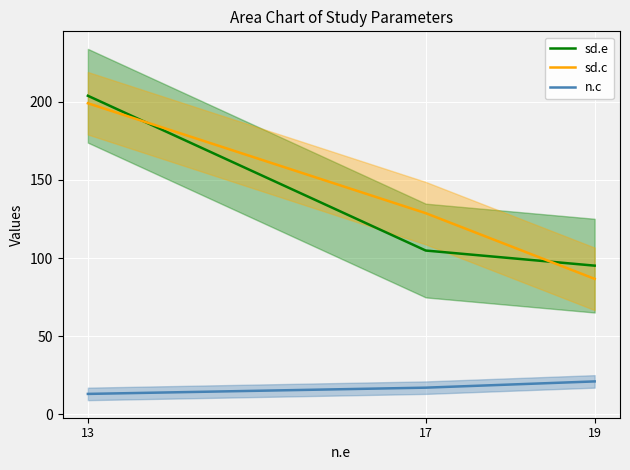

What is the sum of all n.c values?

51.0